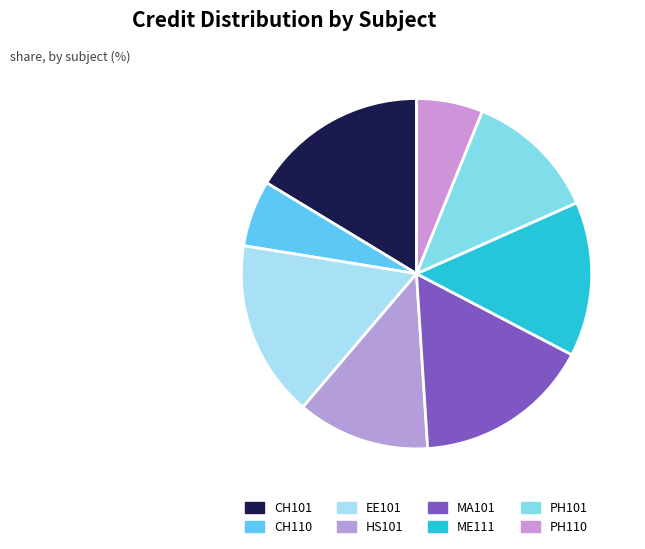

What percentage do PH101 and ME111 together represent?

26.5%